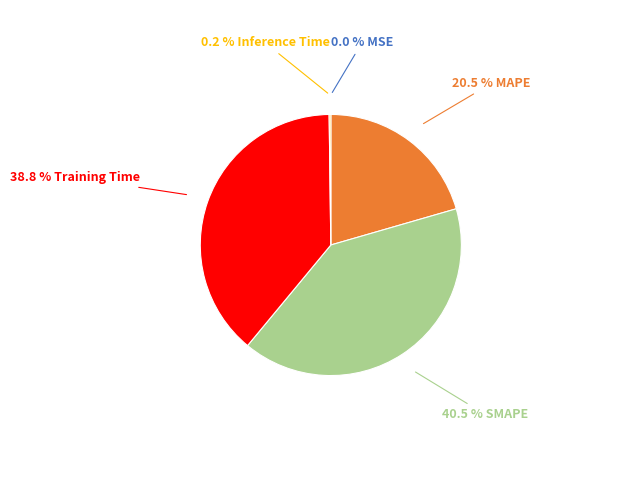

Does any single category account for the majority?

No